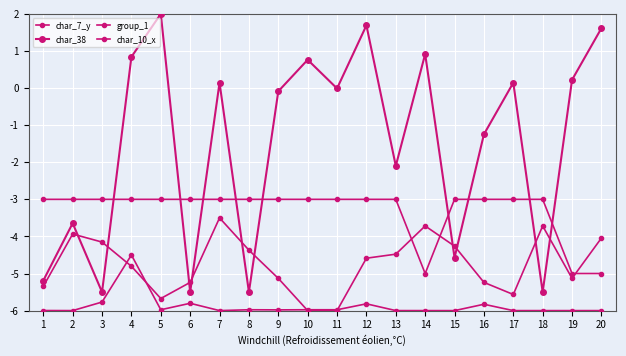

How many lines are shown in the chart?

4